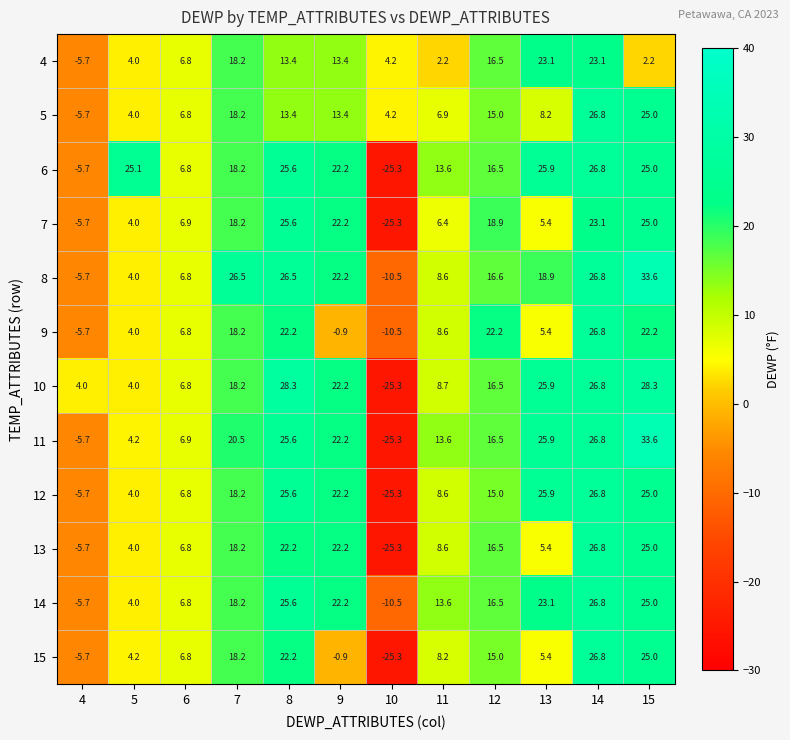

What is the maximum value for 14?

26.8